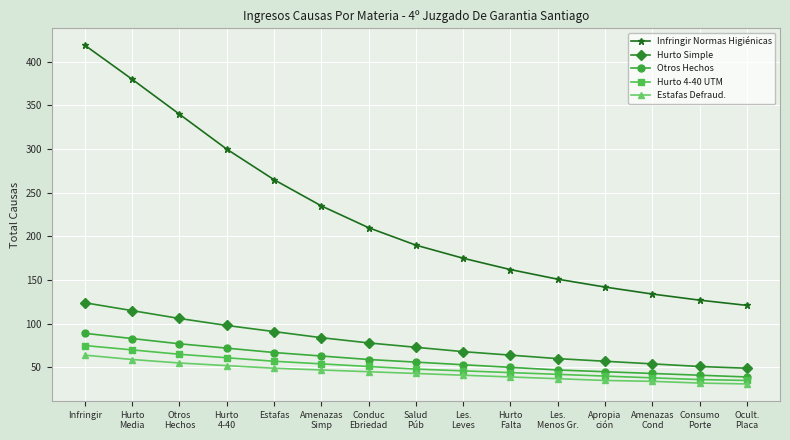

How many values in the Otros Hechos series are below 56?

7